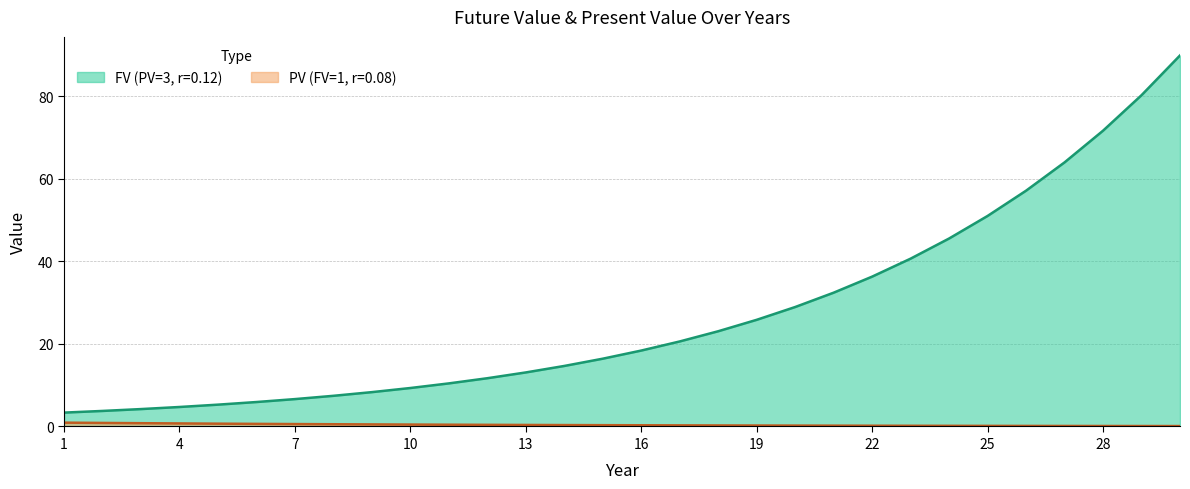

What is the average value of the FV (PV=3, r=0.12) series?

27.0